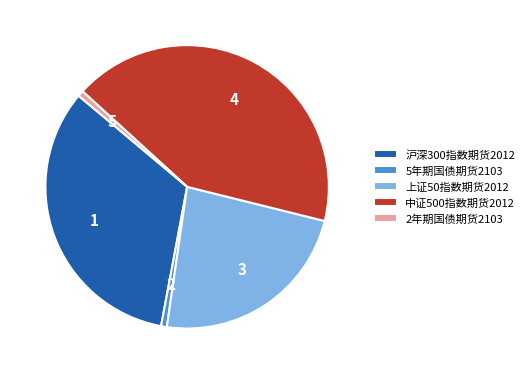

What is the largest slice in the pie chart?

中证500指数期货2012